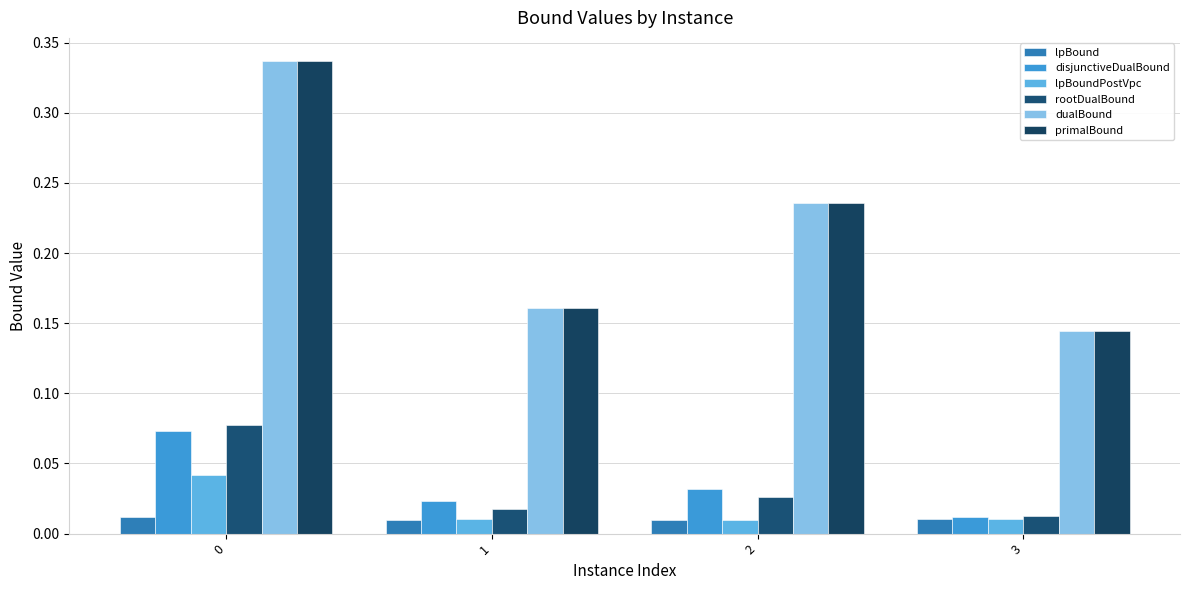

The dualBound series shows 0.6 at 0. True or false?

False